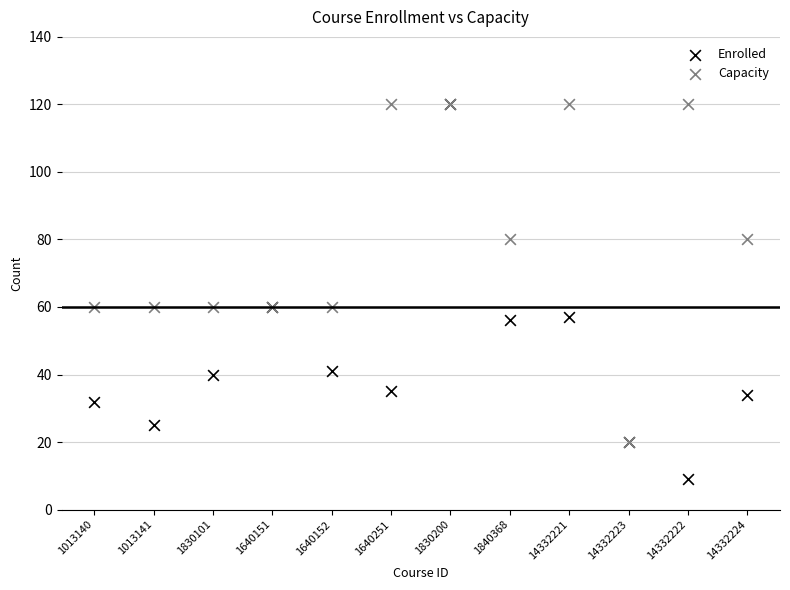

What are all the series names shown in the legend?

Enrolled, Capacity